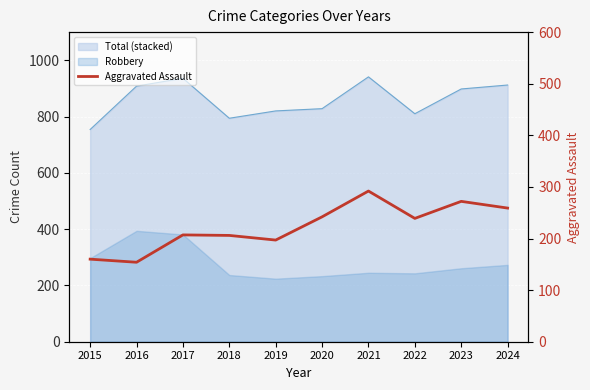

Reading right to left, transcribe all the data shown in this chart.

259	272	239	292	242	197	206	207	154	160